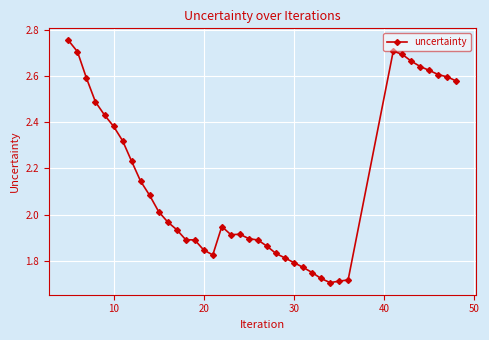

True or false: there are more than 2 points higher than both neighbors.

True